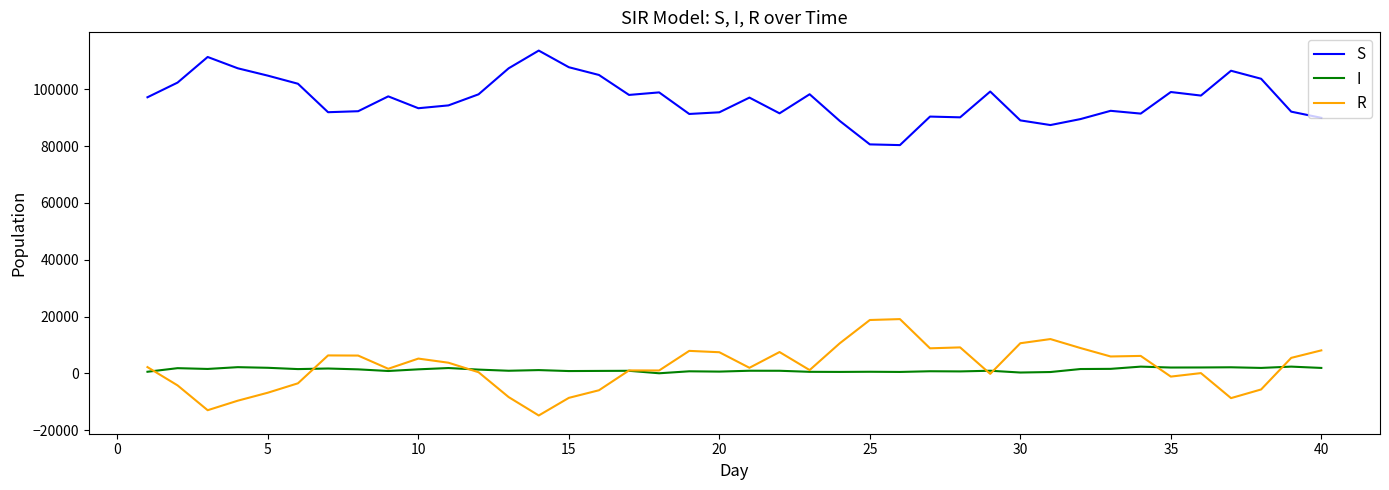

What is the difference between the maximum and minimum values in the S series?

33245.9